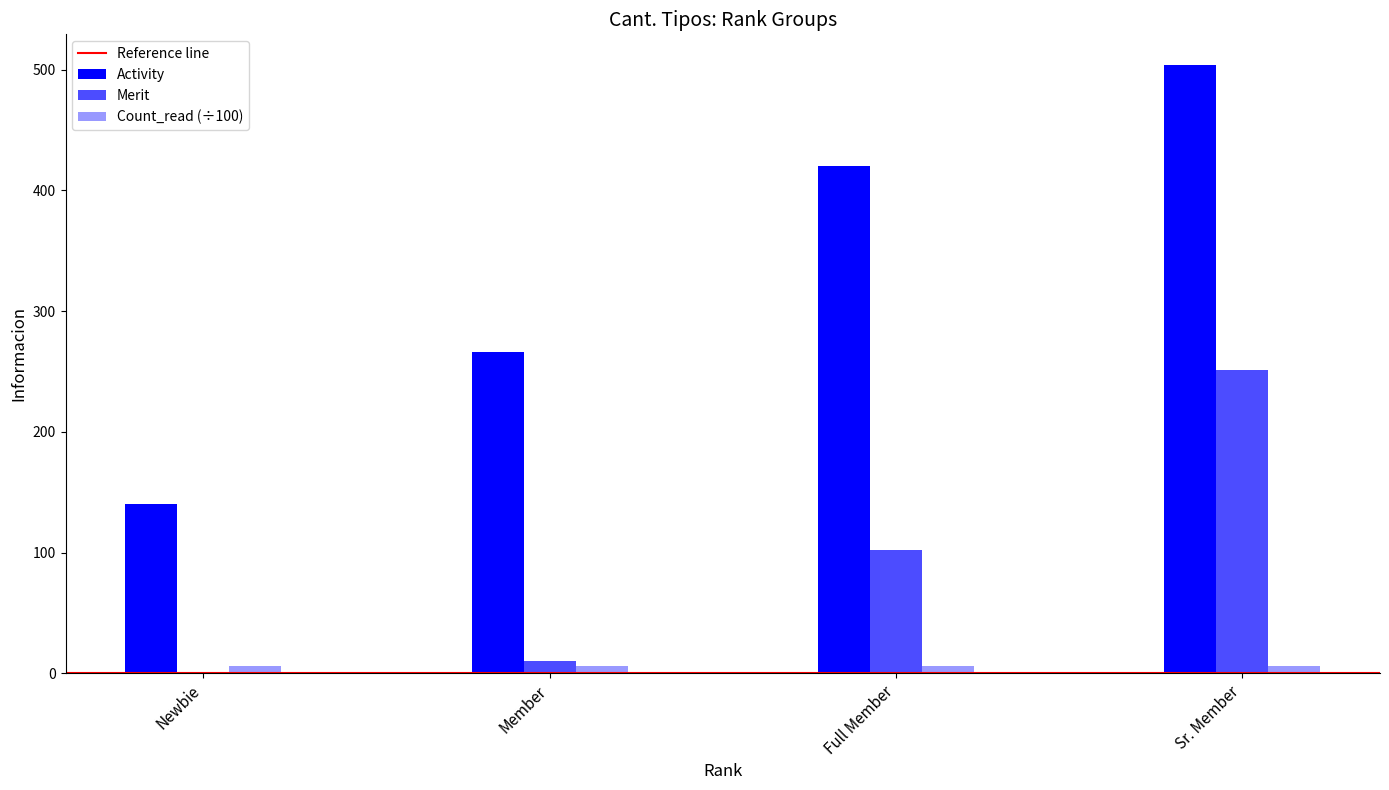

What is the sum of all Merit values?

363